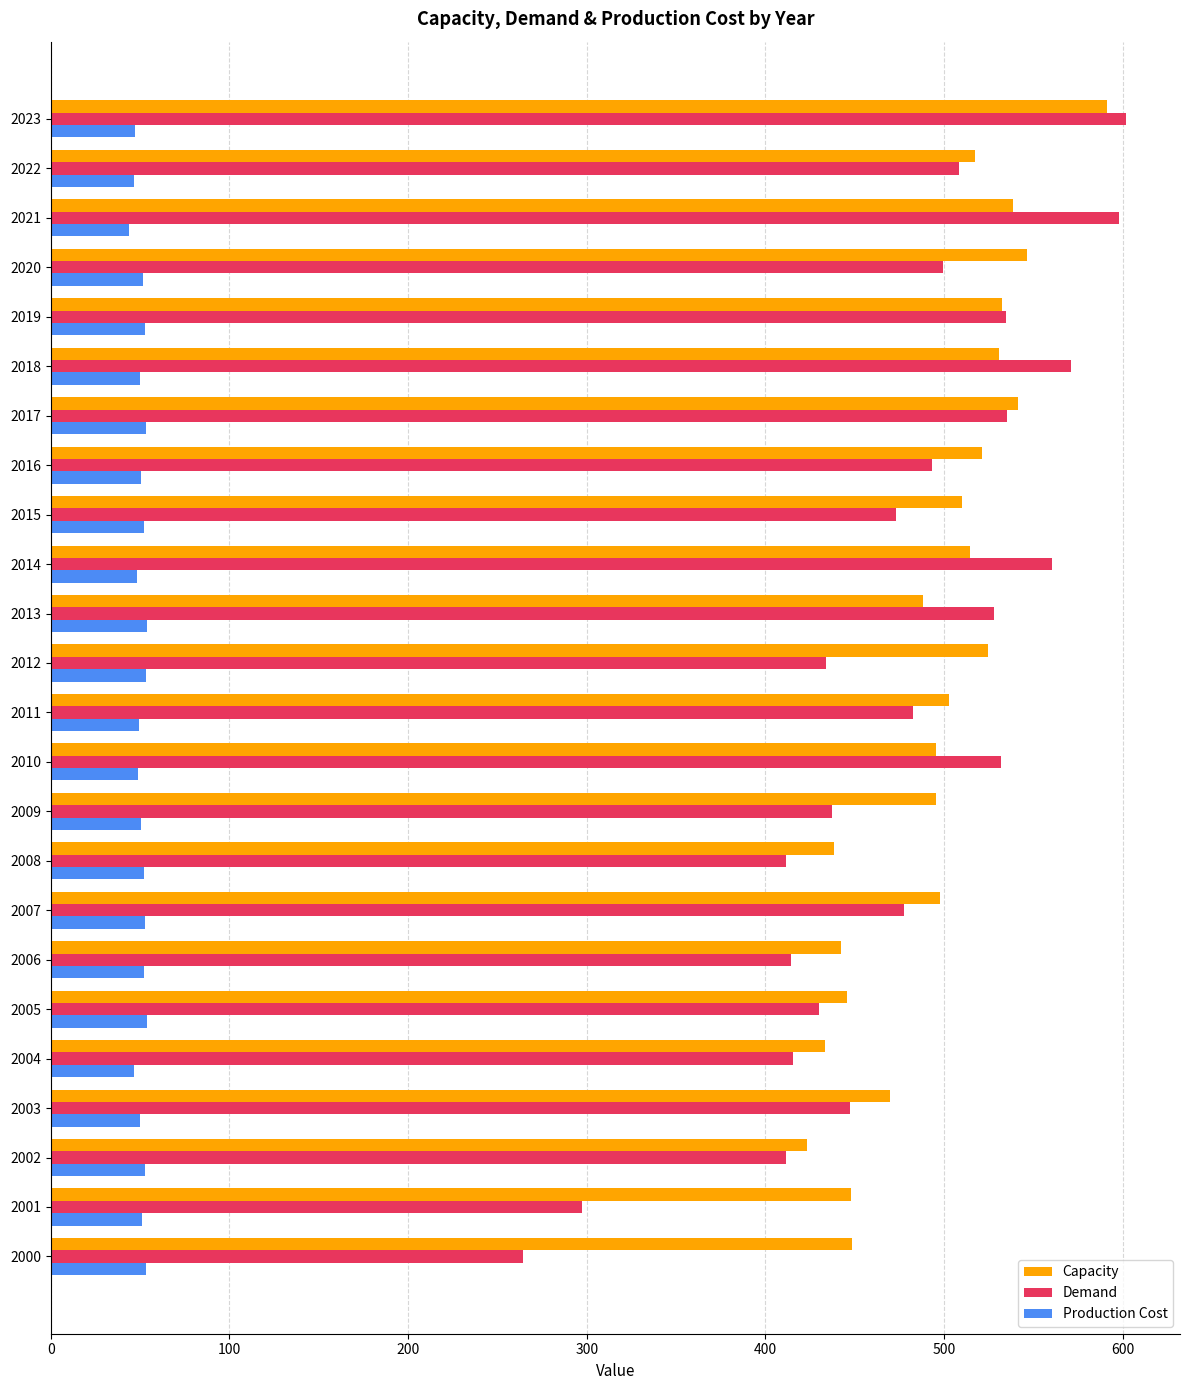

True or false: Demand has a value of 493.5 at 2016.

True